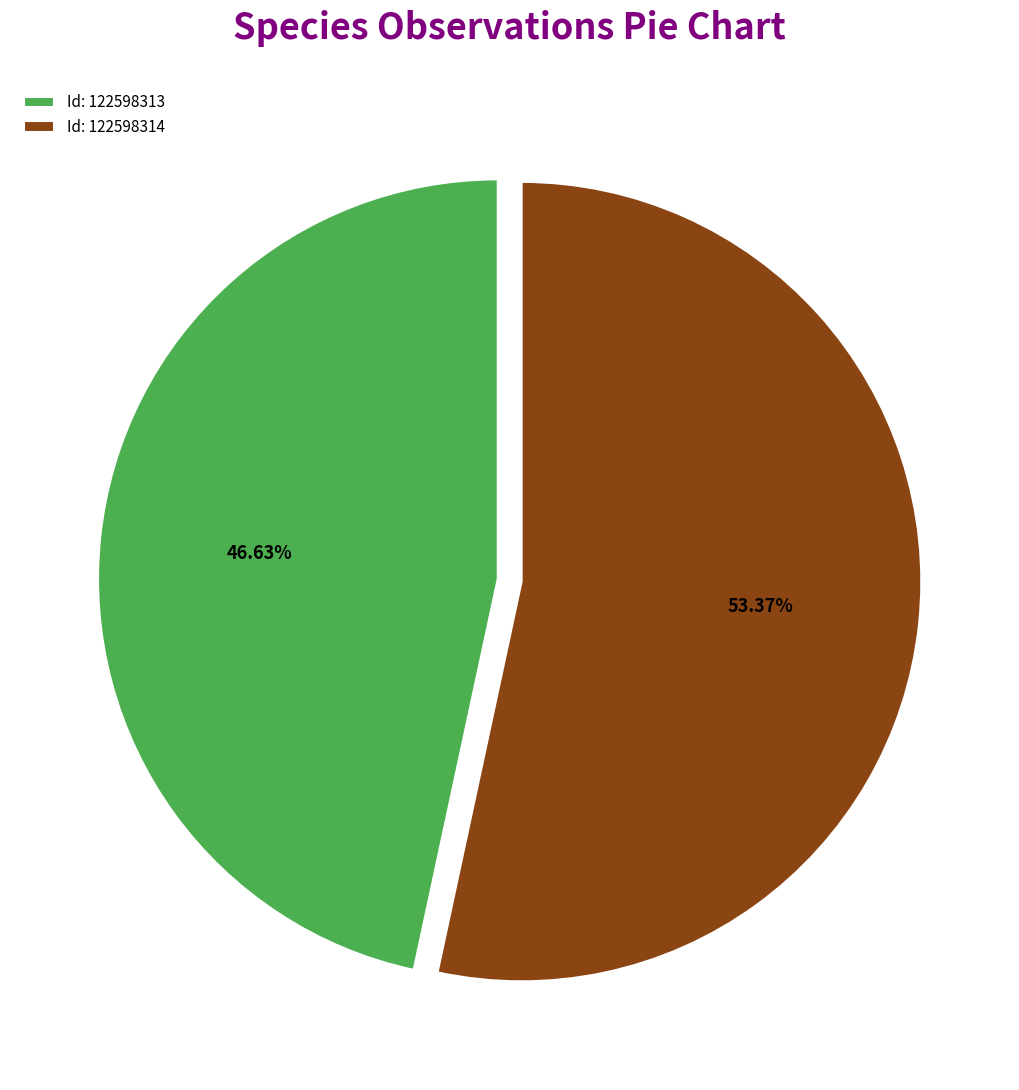

Combined, do Id: 122598314 and Id: 122598313 account for over 50%?

Yes